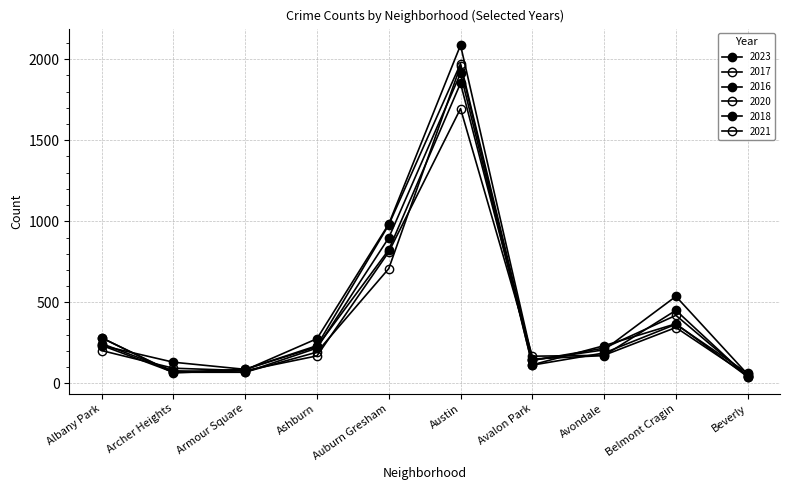

What is the difference between the 2020 values at Avalon Park and Archer Heights?

35